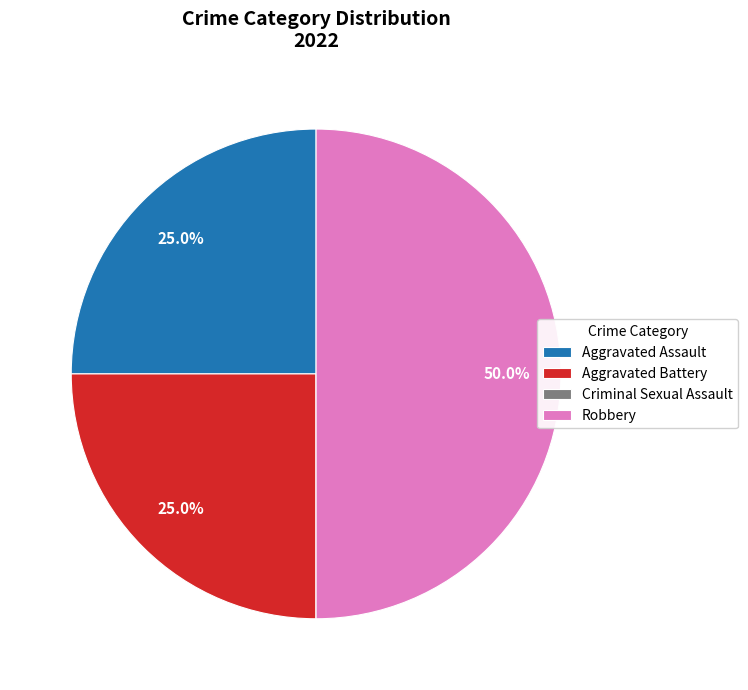

To the nearest percent, what portion does Aggravated Battery represent?

25%